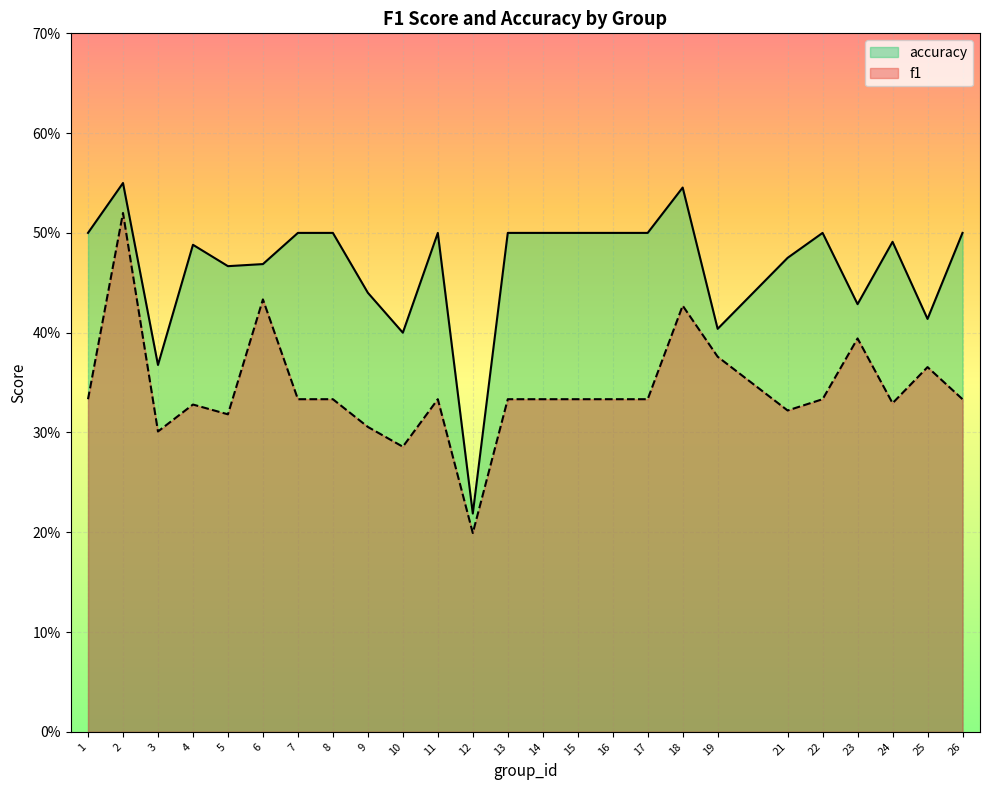

What is the minimum value shown in the chart?

0.2